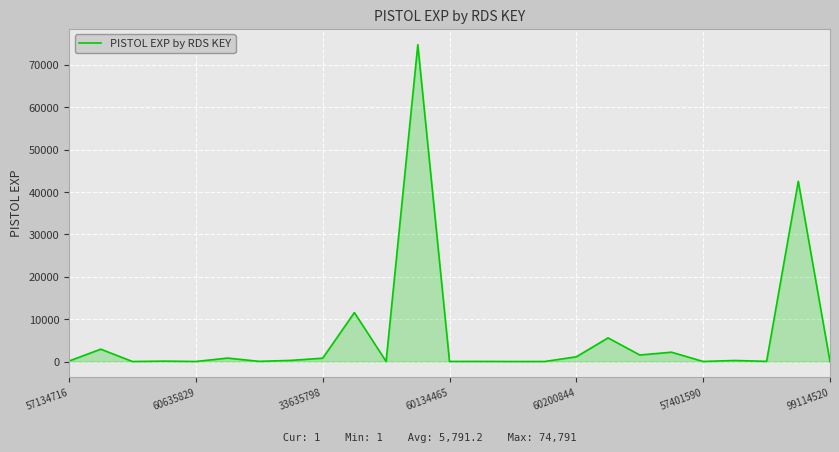

What is the greatest value displayed?

74791